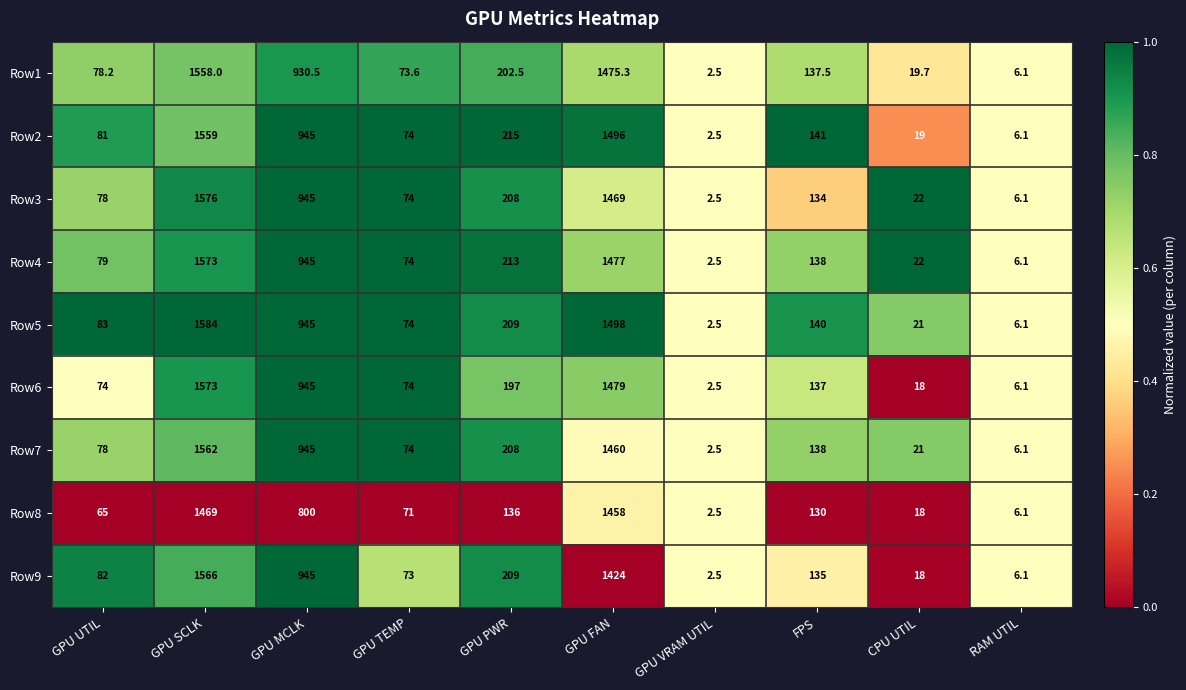

What is the sum of the Row1 values at GPU TEMP and GPU UTIL?

151.8